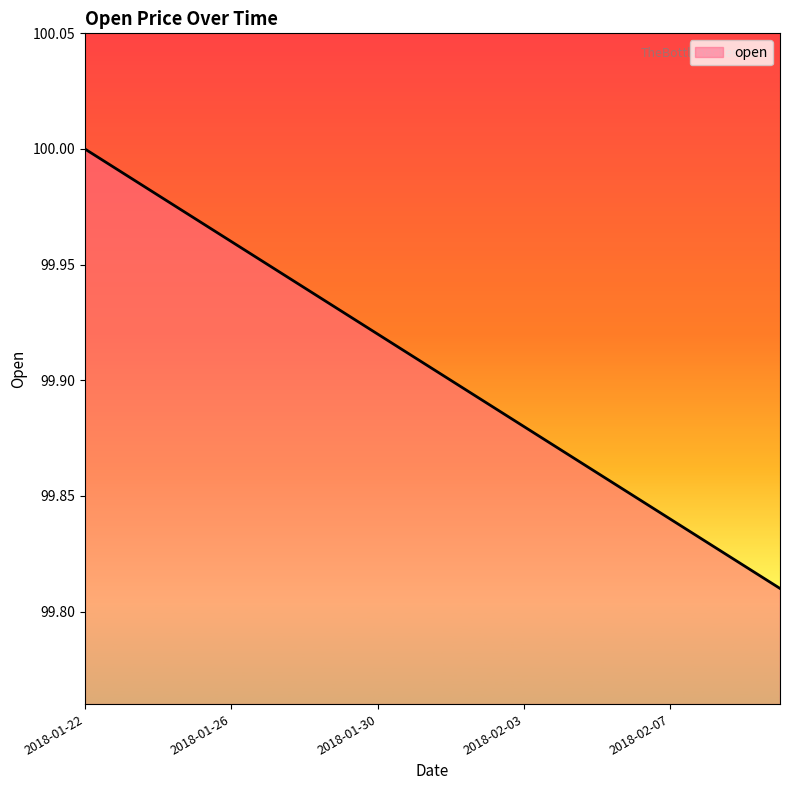

What is the difference between the second highest and second lowest values?

0.2